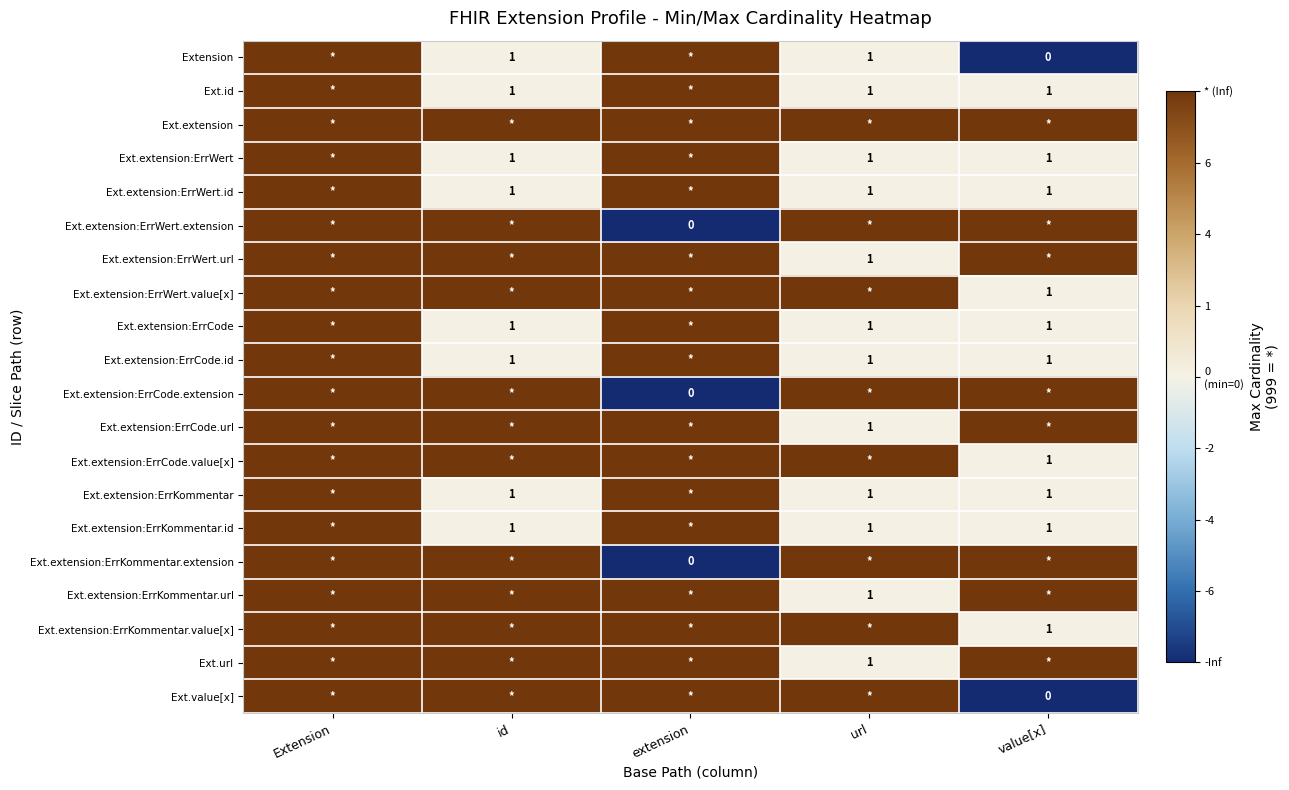

True or false: Ext.extension:ErrWert.value[x] has a value of 1 at value[x].

True